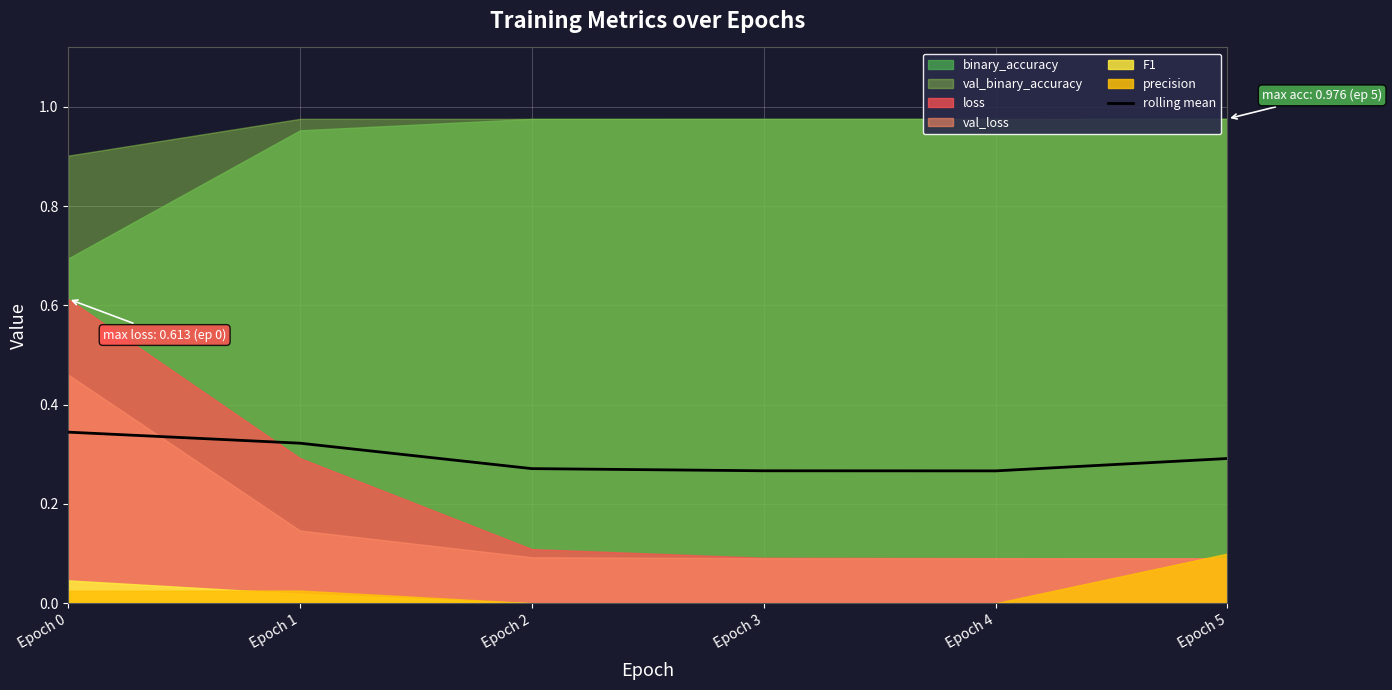

What is the value of the 6th point from the left?

0.3